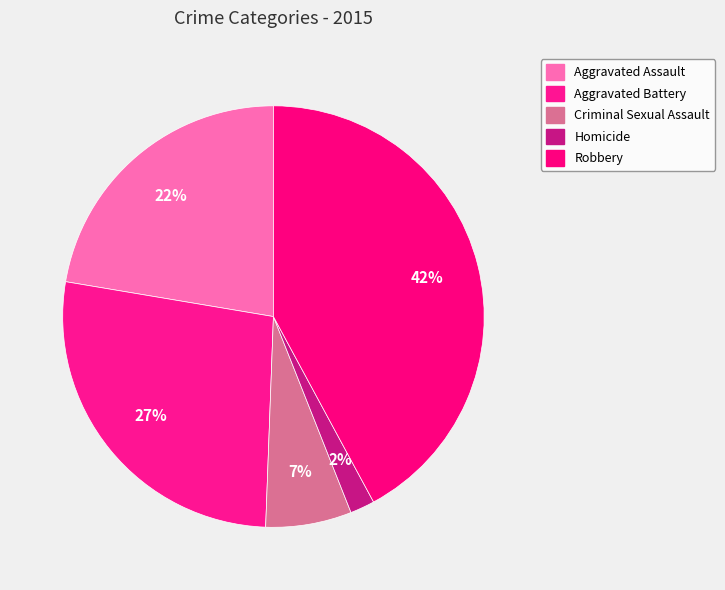

The Criminal Sexual Assault slice represents 14% of the pie. True or false?

False